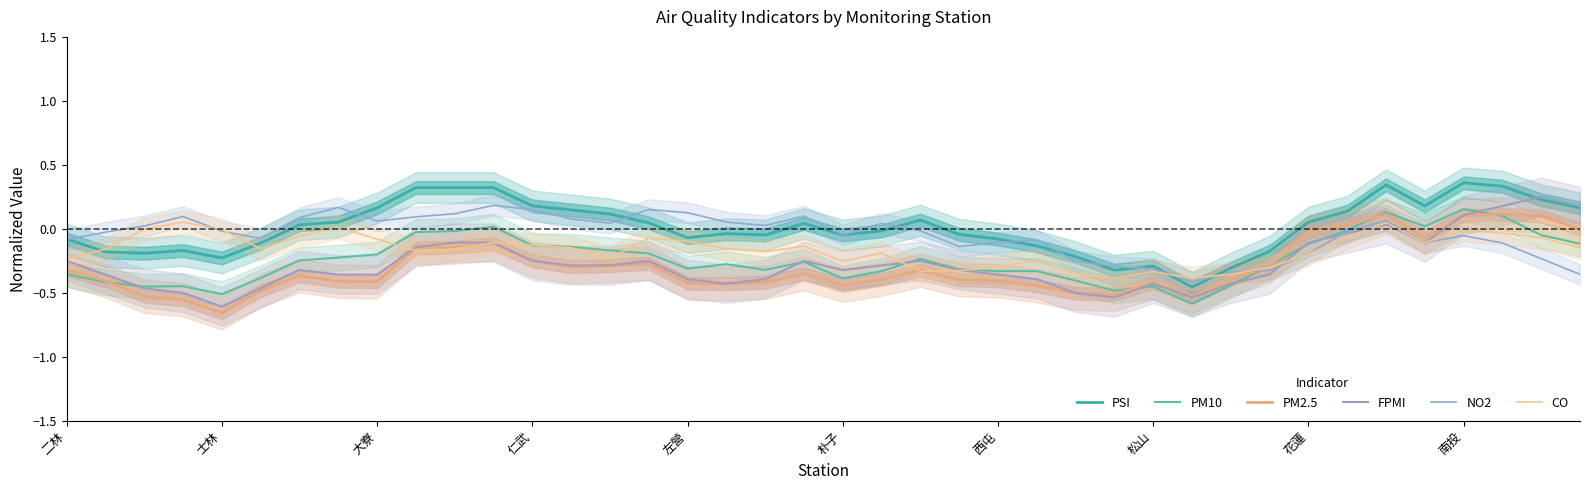

At how many categories does at least one series exceed 0?

26